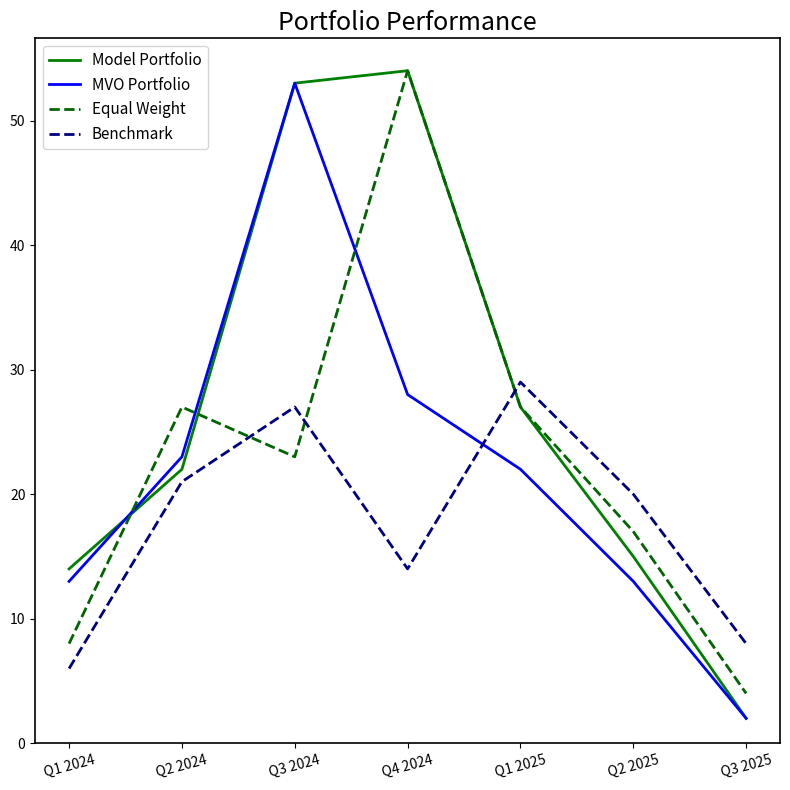

Does the chart have visible grid lines?

No